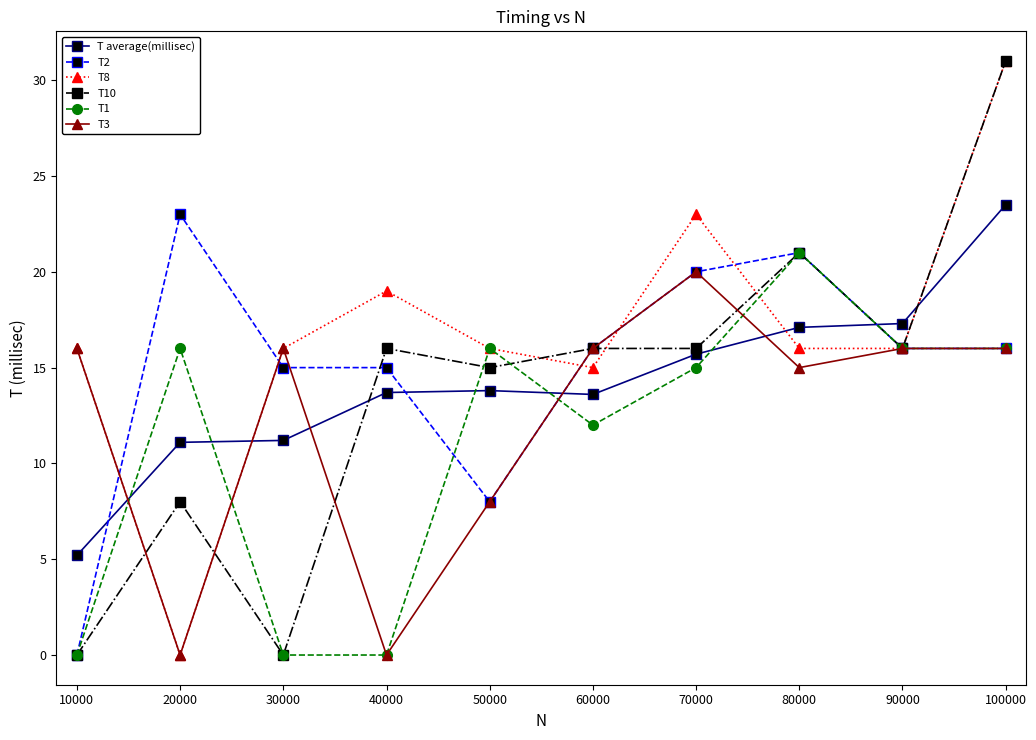

Where is T3 nearest to the value 10?

50000